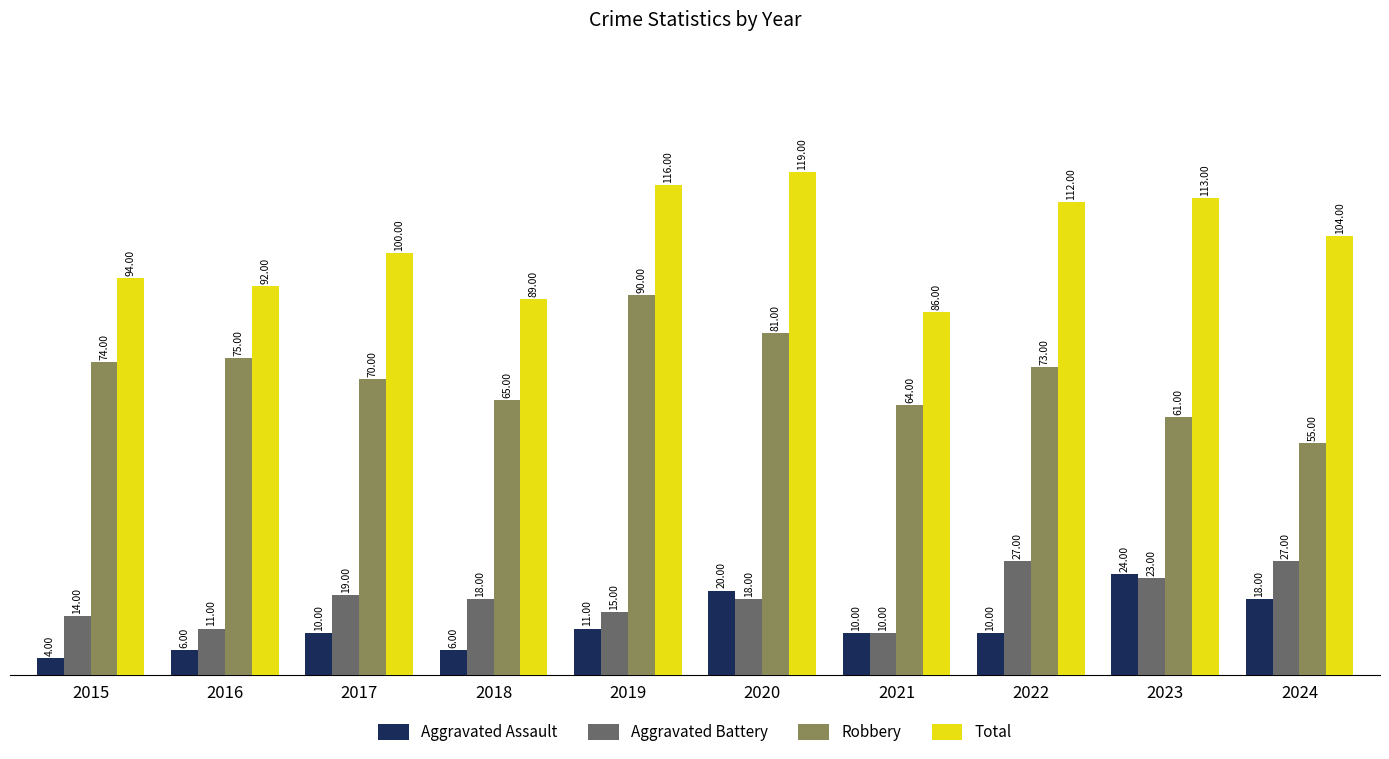

Is the value of Aggravated Battery at 2024 greater than the value of Total at 2024?

No